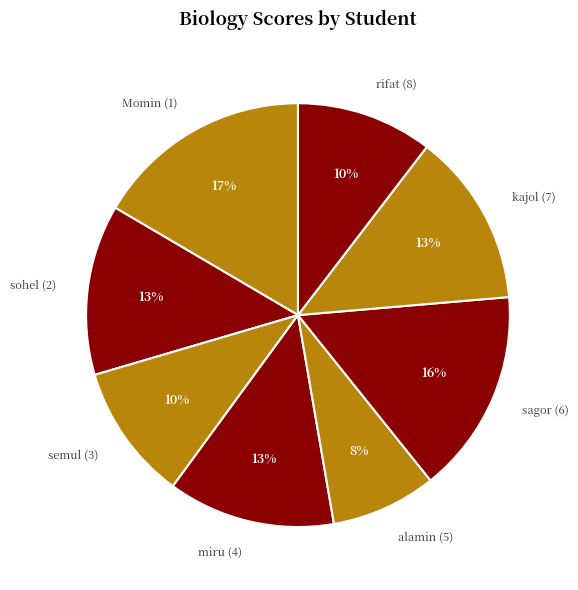

To the nearest percent, what is the difference between the largest and smallest slice percentages?

9%